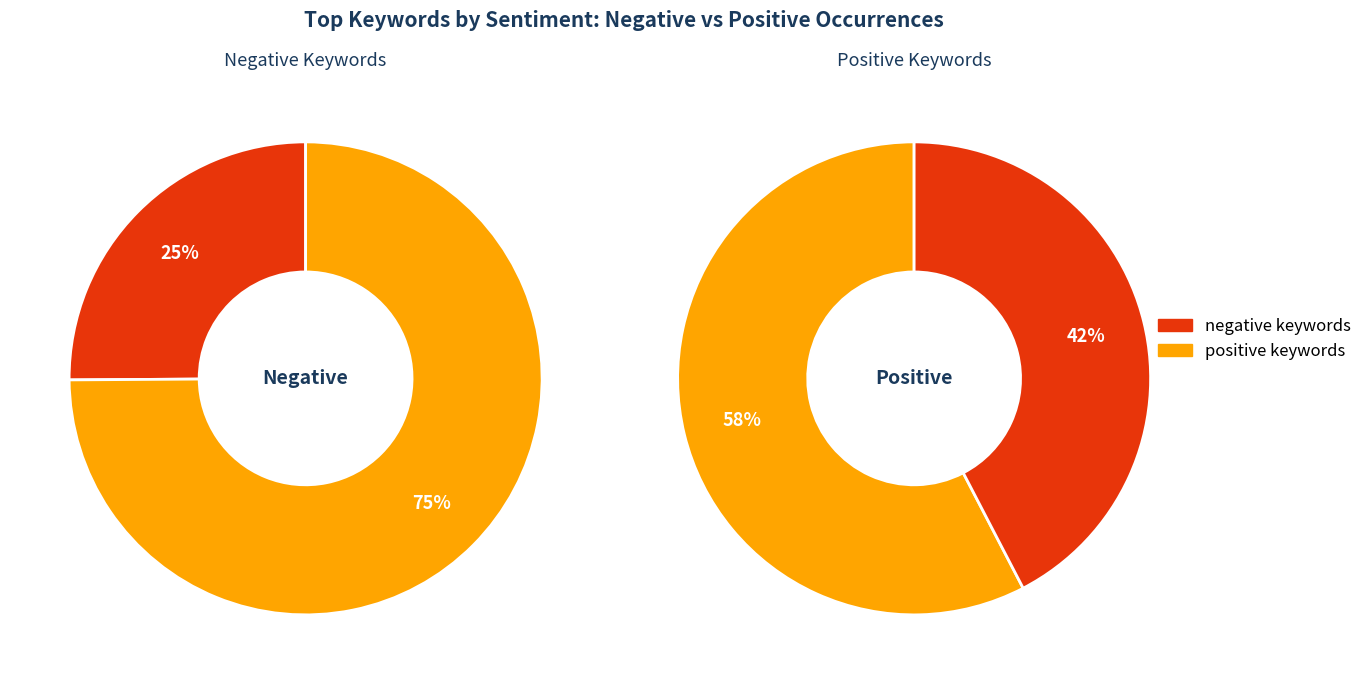

Does negative represent more than half of the total?

No